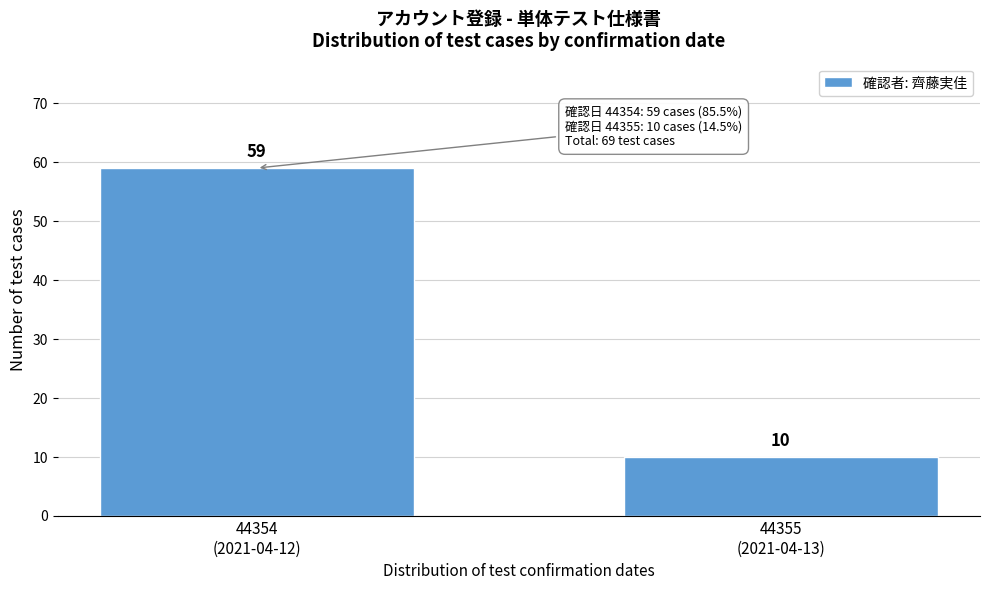

Reading left to right, extract all data points from this chart.

59	10